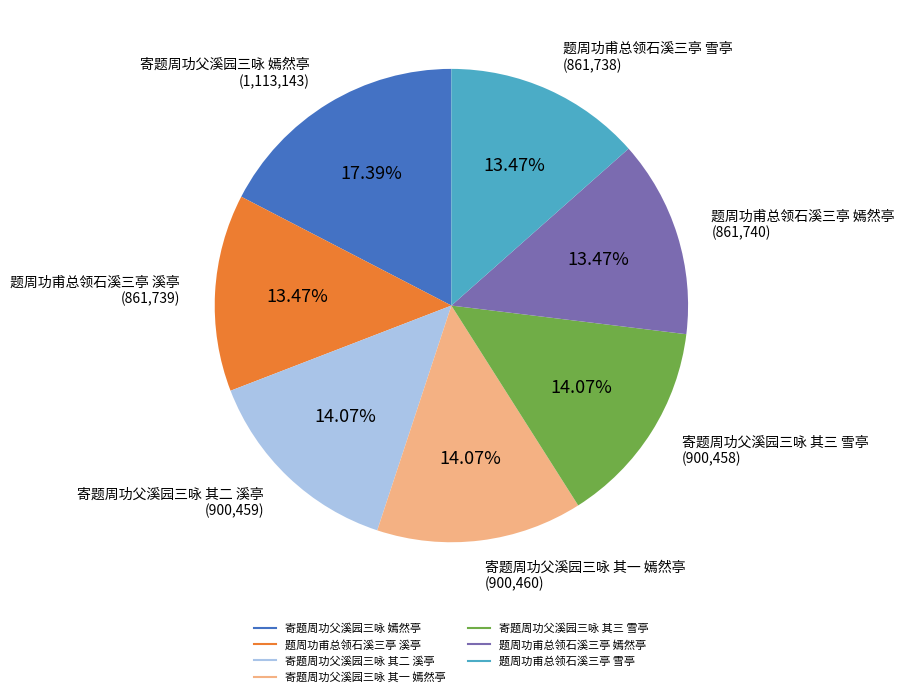

To the nearest percent, what percentage of the pie is 寄题周功父溪园三咏 其一 嫣然亭?

14%